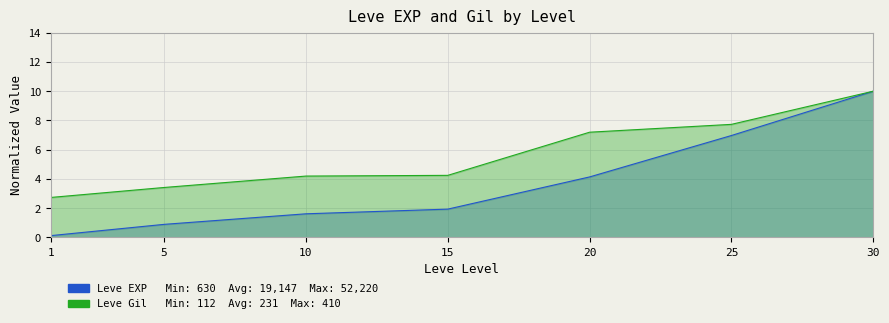

What are all the series names shown in the legend?

Leve EXP, Leve Gil